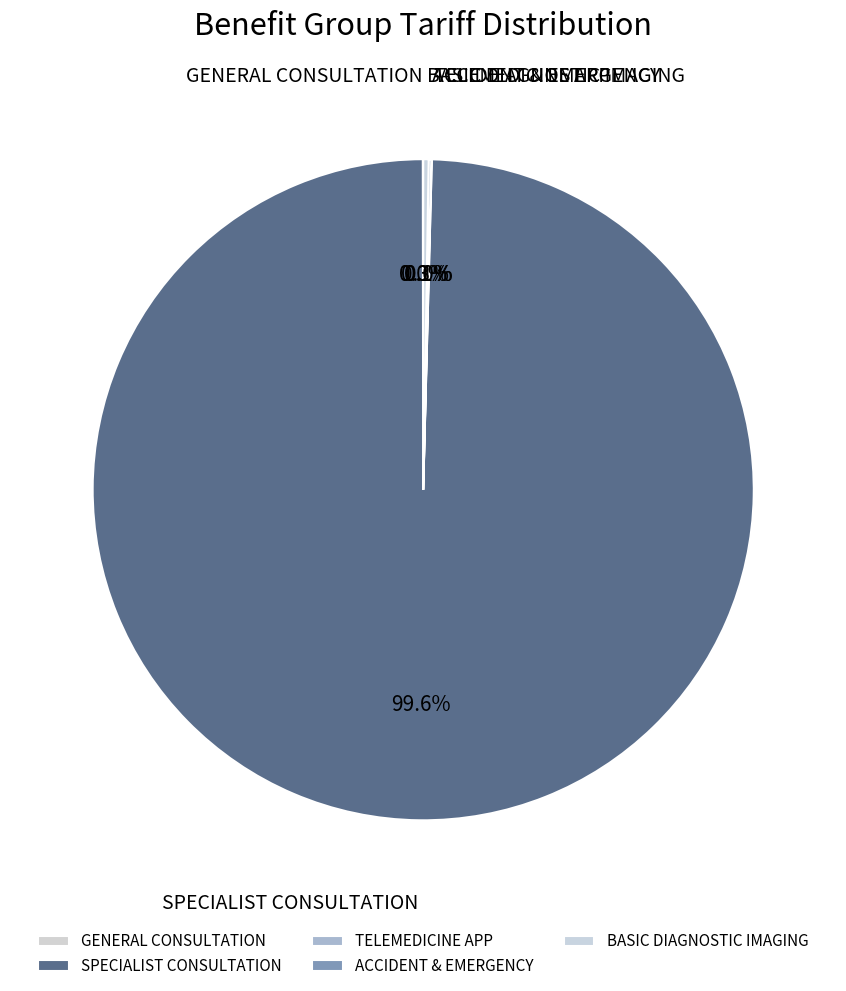

What portion of the pie excludes SPECIALIST CONSULTATION?

0.4%